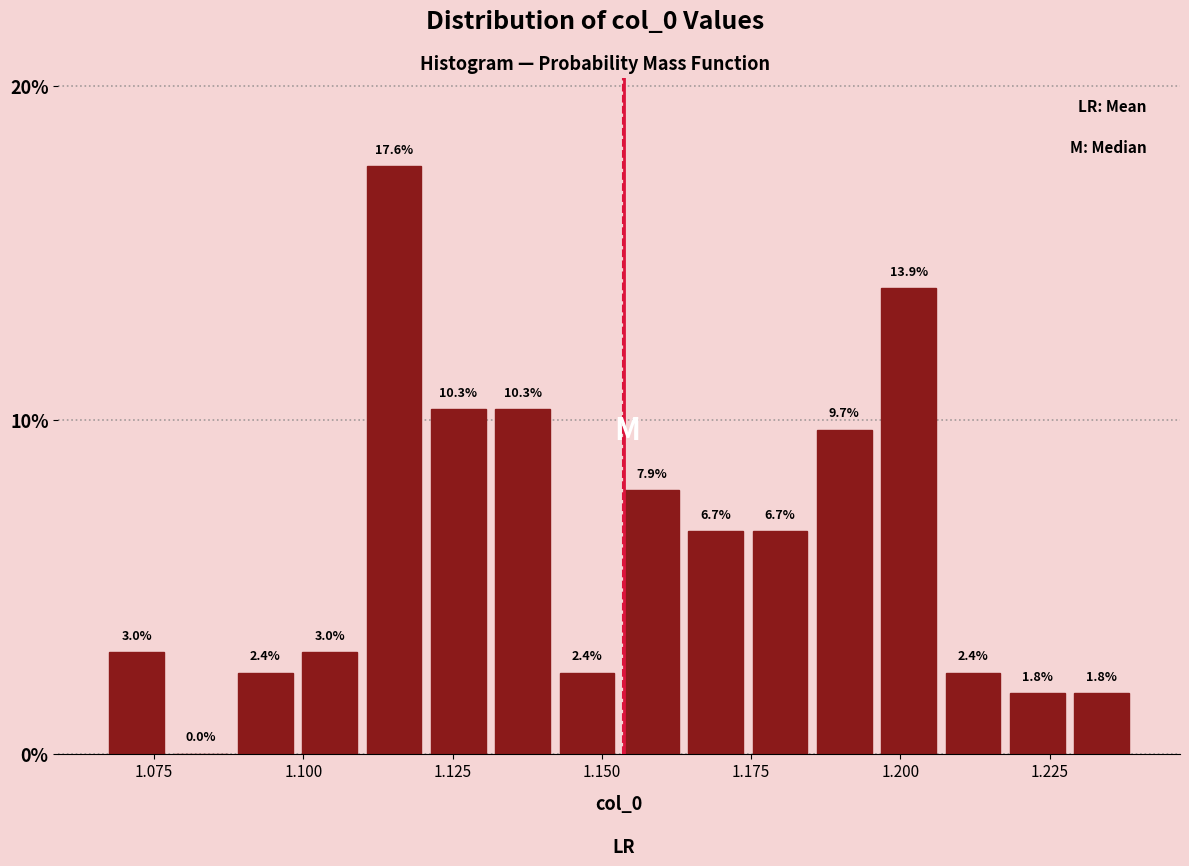

Read against the x-axis, roughly where is the centre of the tallest bar?

1.115